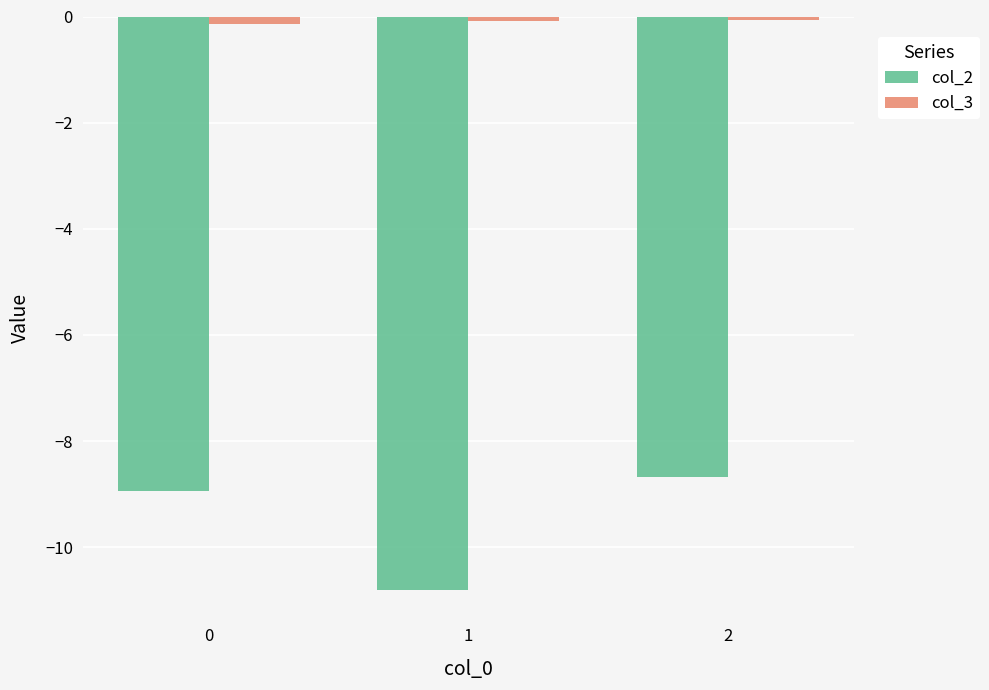

The col_2 series shows -8.9 at 0. True or false?

True